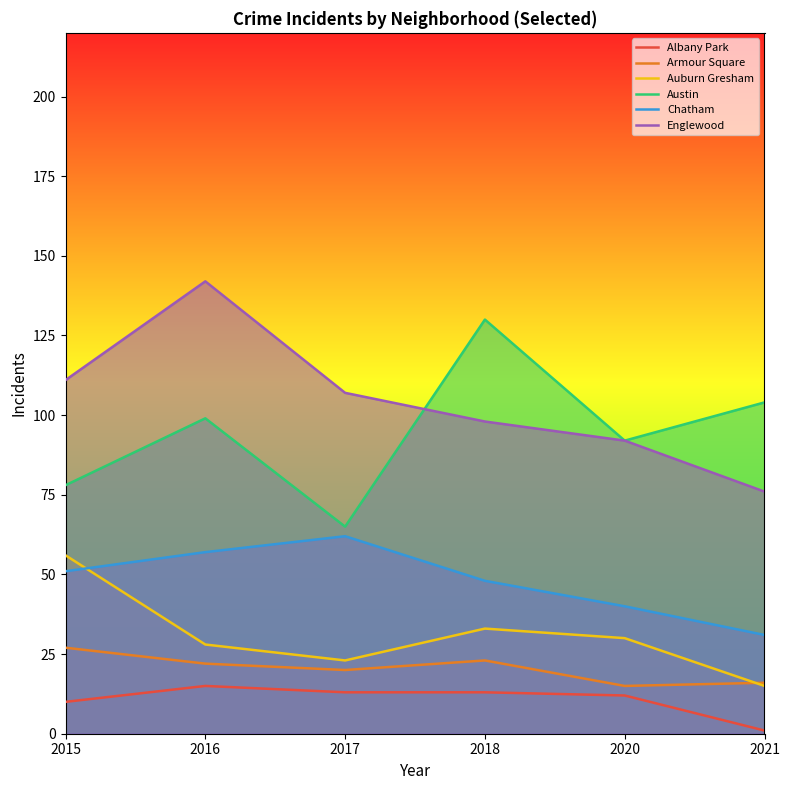

What is the sum of the Armour Square values at 2016 and 2018?

45